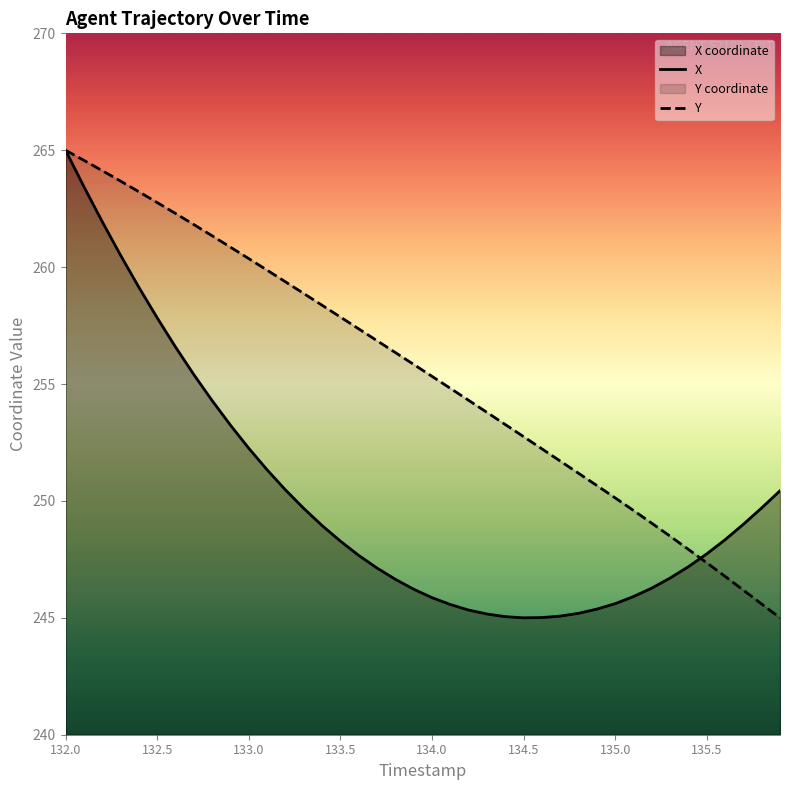

How many data points in X are less than 248?

20